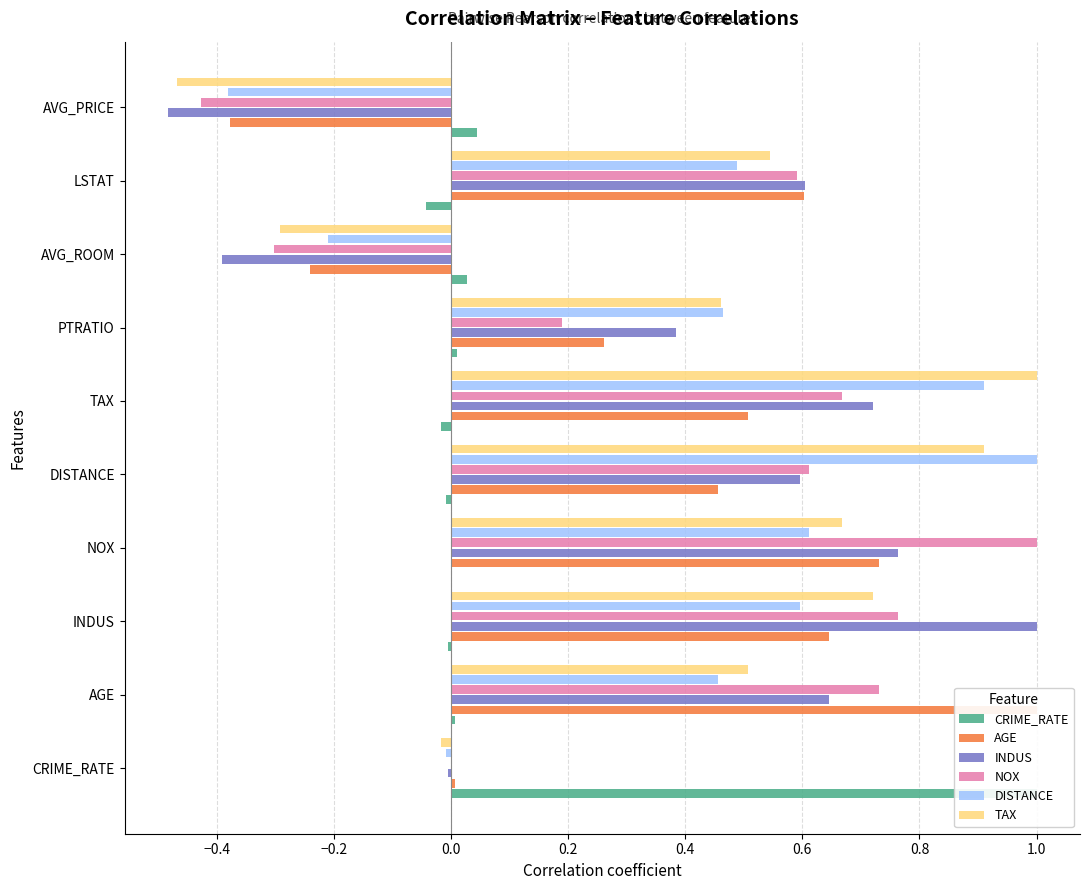

What is the difference between the second highest and minimum values in the INDUS series?

1.2